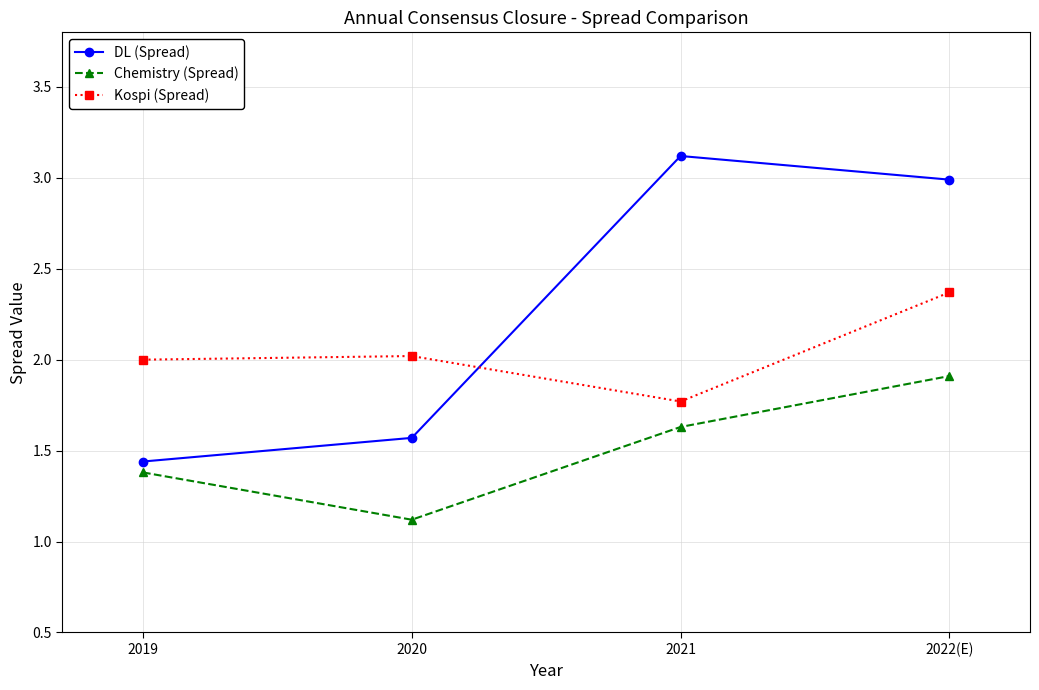

At which category does the chart reach its minimum across all series?

2020